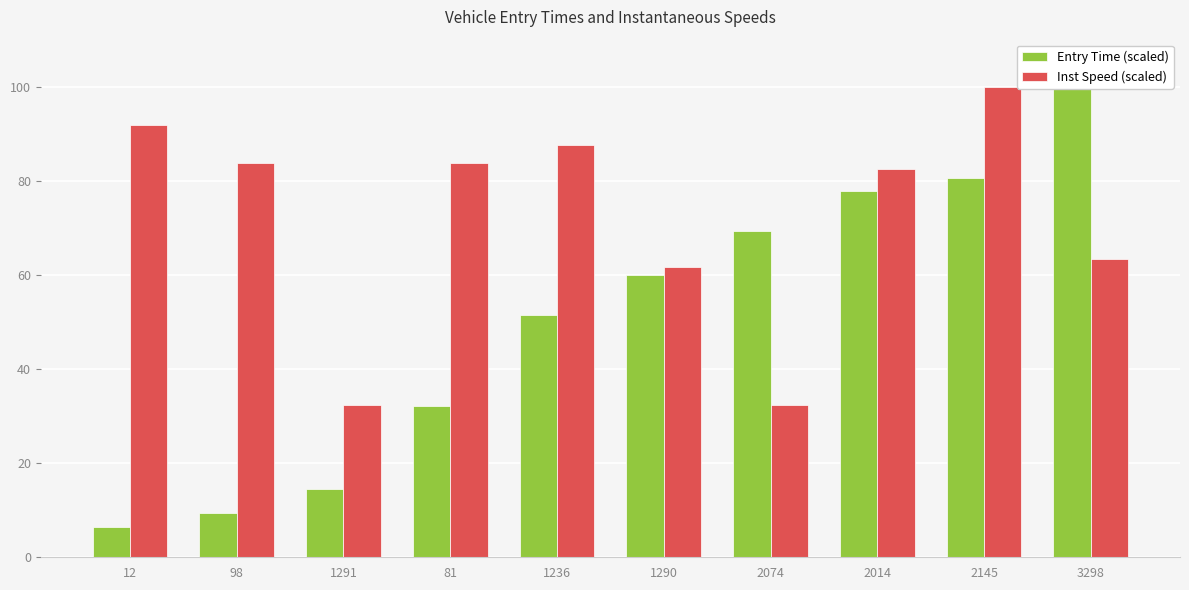

What is the label of the 2nd bar from the left?

98